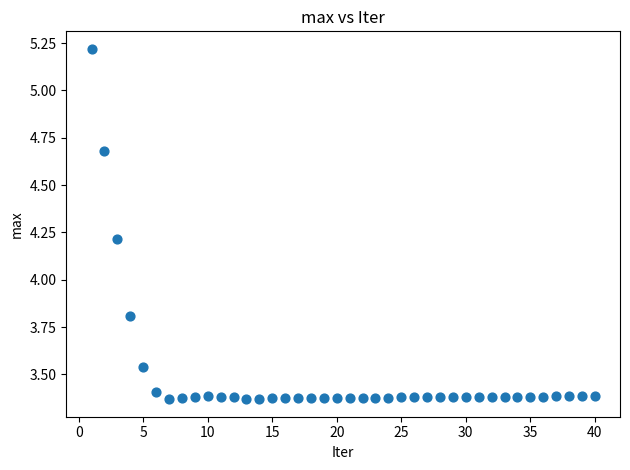

What is the range of Y values (max minus min)?

1.9